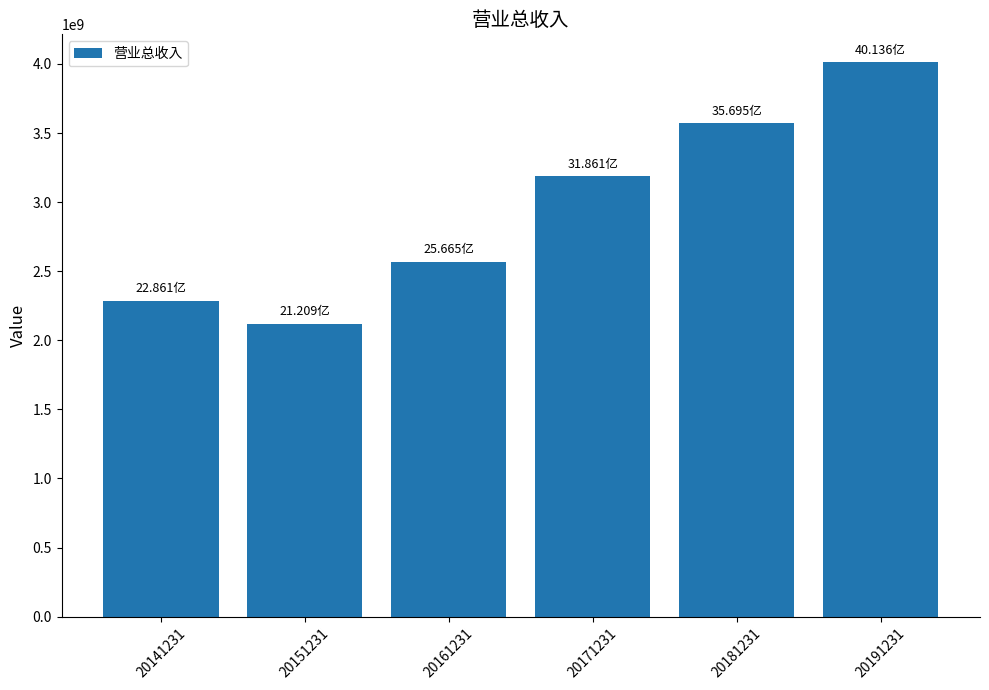

Rank the categories by value from highest to lowest.

20191231, 20181231, 20171231, 20161231, 20141231, 20151231